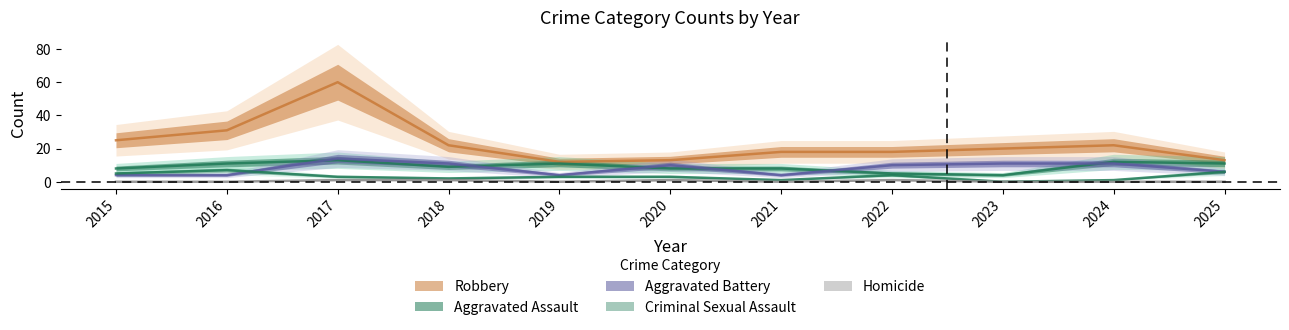

In Aggravated Assault, how many points are higher than both neighbors (excluding endpoints)?

3